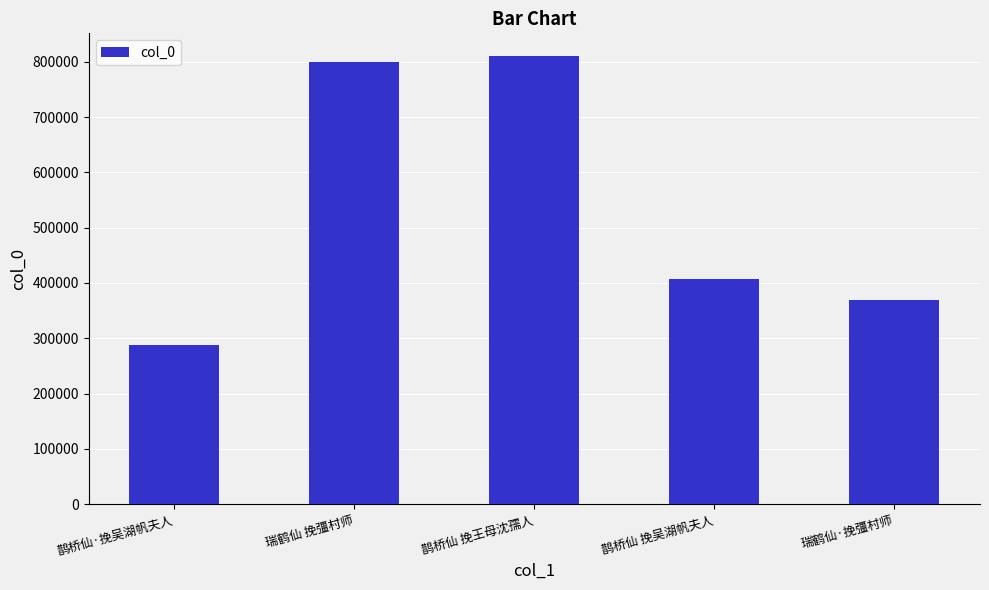

Between 鹊桥仙 挽吴湖帆夫人 and 鹊桥仙 挽王母沈孺人, which is larger?

鹊桥仙 挽王母沈孺人